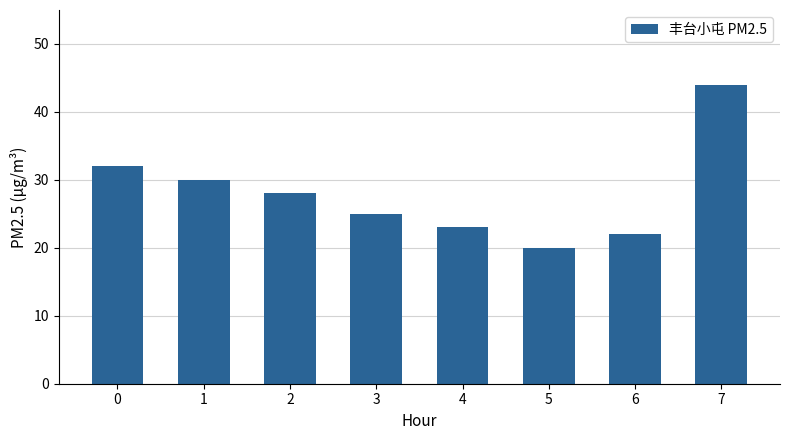

The chart shows a value of 28 at 2. True or false?

True